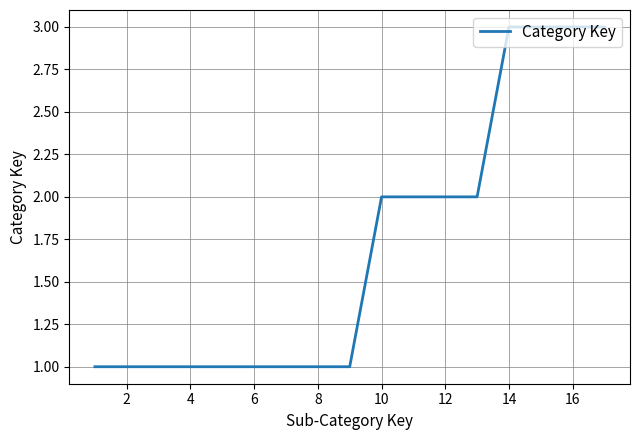

What is the greatest value displayed?

3